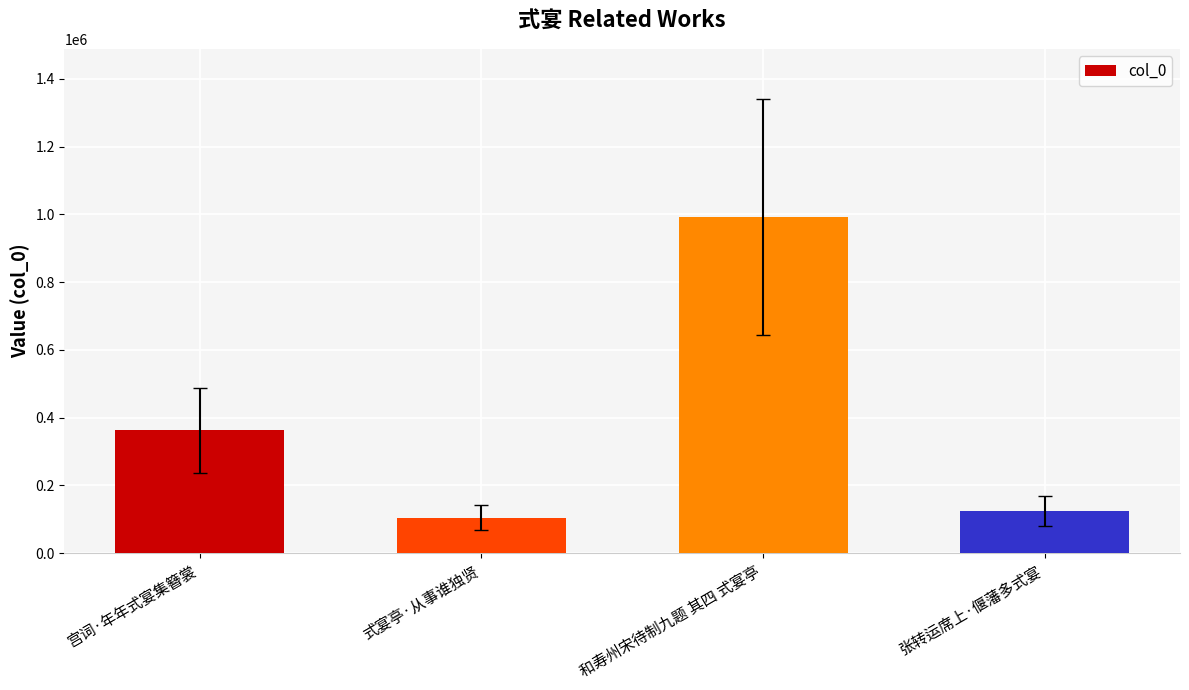

List the labels in order of value, largest first.

和寿州宋待制九题 其四 式宴亭, 宫词·年年式宴集簪裳, 张转运席上·偃藩多式宴, 式宴亭·从事谁独贤